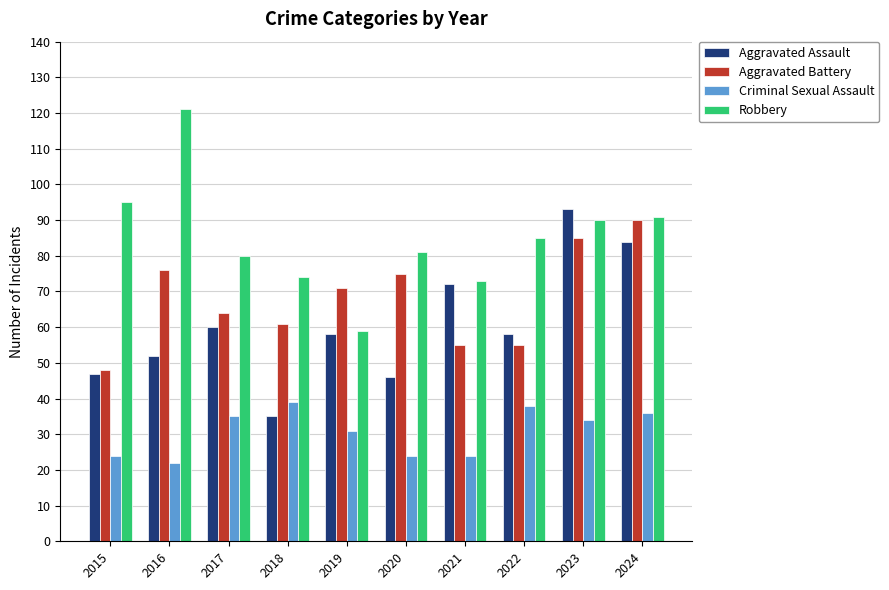

Reading right to left, extract all data points from this chart.

Aggravated Assault: 2024=84	2023=93	2022=58	2021=72	2020=46	2019=58	2018=35	2017=60	2016=52	2015=47
Aggravated Battery: 2024=90	2023=85	2022=55	2021=55	2020=75	2019=71	2018=61	2017=64	2016=76	2015=48
Criminal Sexual Assault: 2024=36	2023=34	2022=38	2021=24	2020=24	2019=31	2018=39	2017=35	2016=22	2015=24
Robbery: 2024=91	2023=90	2022=85	2021=73	2020=81	2019=59	2018=74	2017=80	2016=121	2015=95